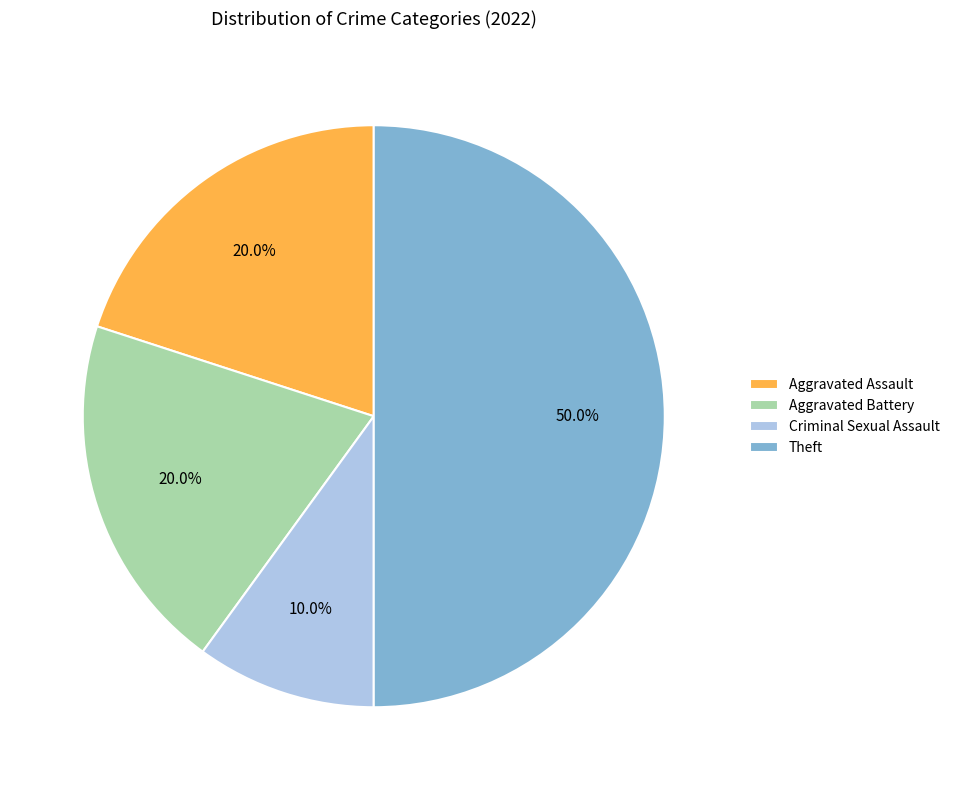

How many segments does this pie chart have?

4